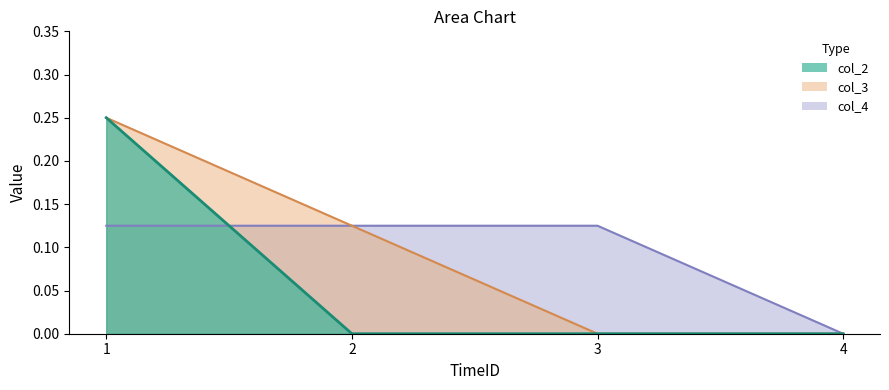

Reading left to right, list all the values displayed in this chart.

col_2: 1=0.2	2=0.0	3=0.0	4=0.0
col_3: 1=0.2	2=0.1	3=0.0	4=0.0
col_4: 1=0.1	2=0.1	3=0.1	4=0.0